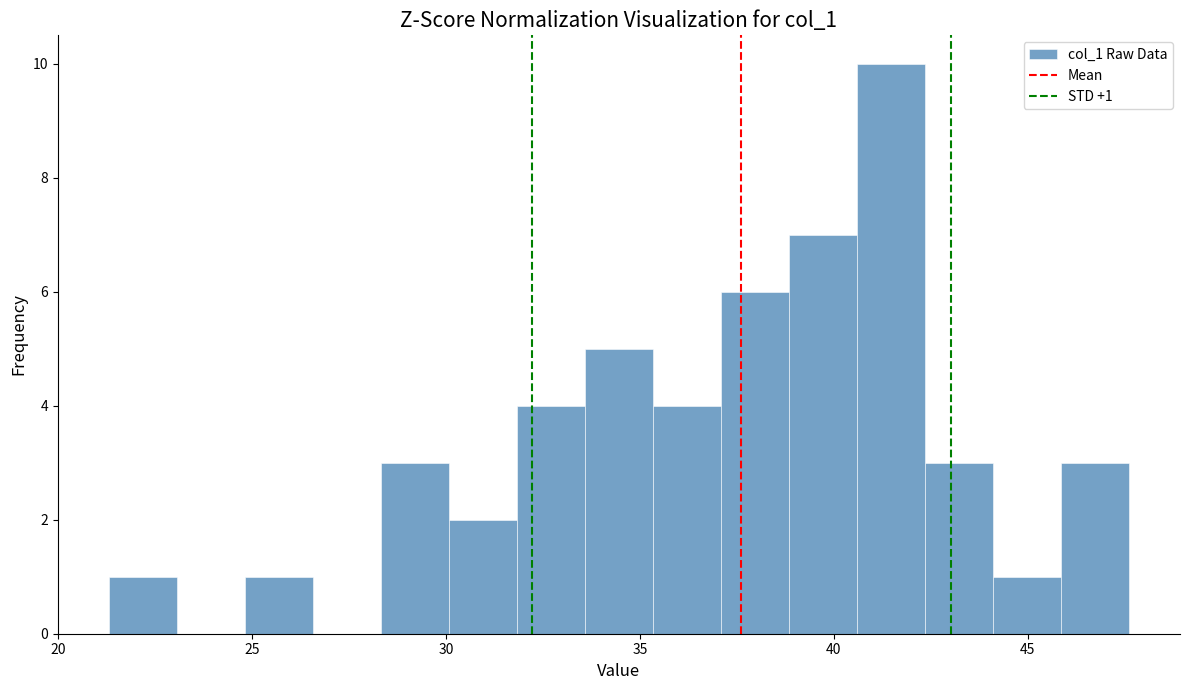

Read against the x-axis, roughly where is the centre of the tallest bar?

41.5